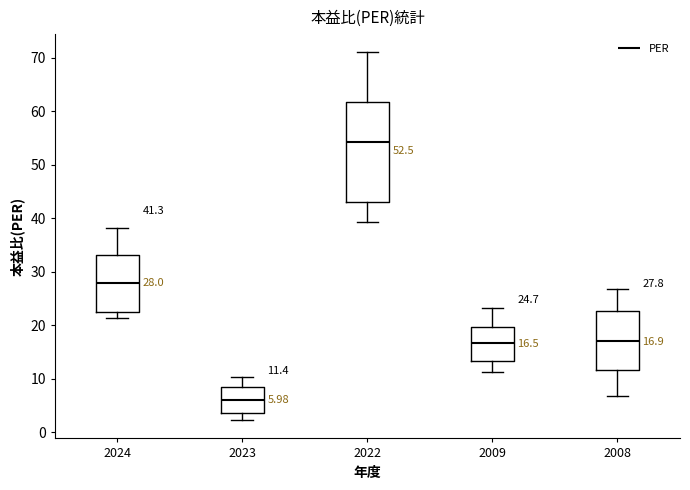

Which box's median line is the highest?

2022